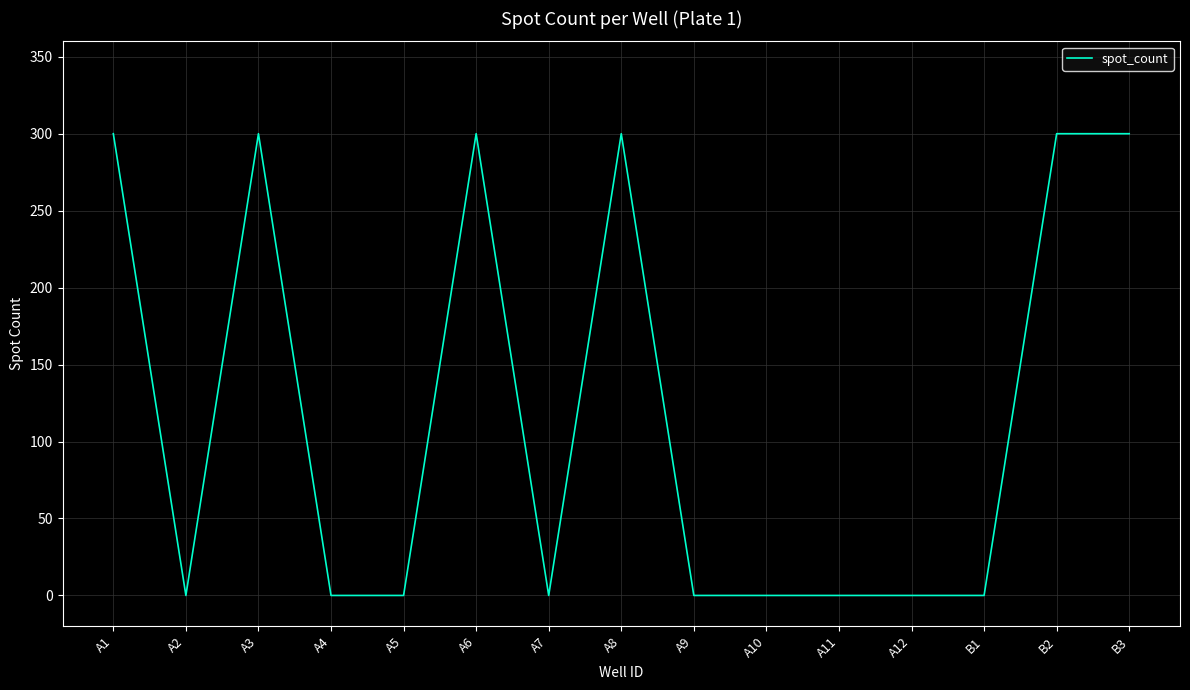

True or false: there are more than 0 points higher than both neighbors.

True